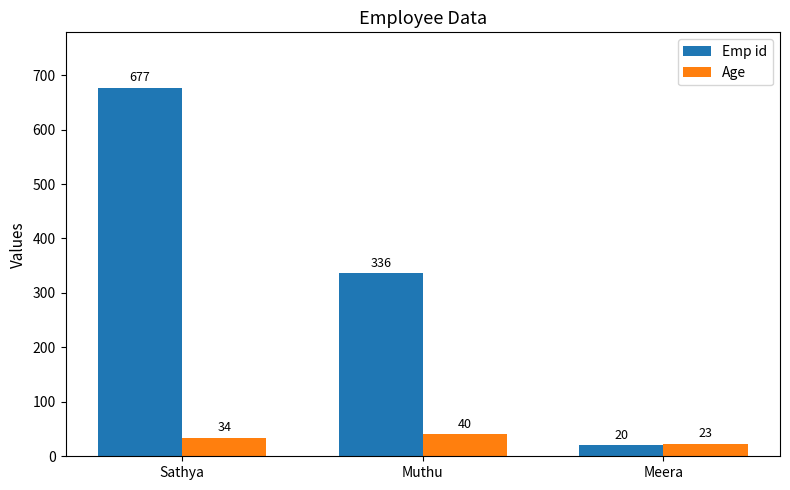

What is the label of the 1st bar from the right?

Meera